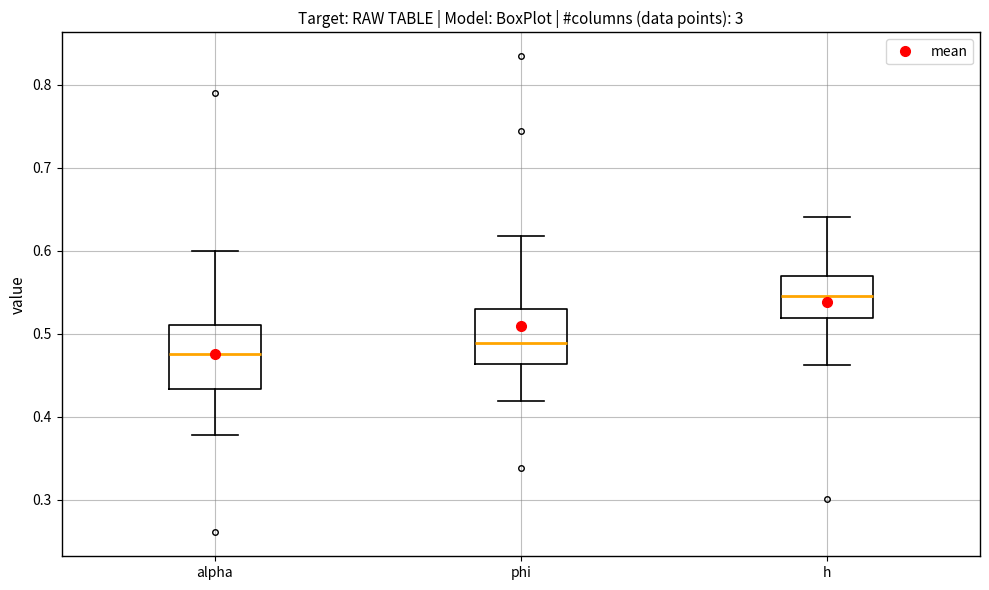

Reading left to right, transcribe this box plot: for each box, give where its median line is, the range the box spans, and where its two whiskers end, as read against the y-axis. The values are not printed on the chart, so give them approximately, as read against the axis.

alpha: median 0.48, box 0.43 to 0.51, whiskers 0.38 to 0.60
phi: median 0.49, box 0.46 to 0.53, whiskers 0.42 to 0.62
h: median 0.55, box 0.52 to 0.57, whiskers 0.46 to 0.64